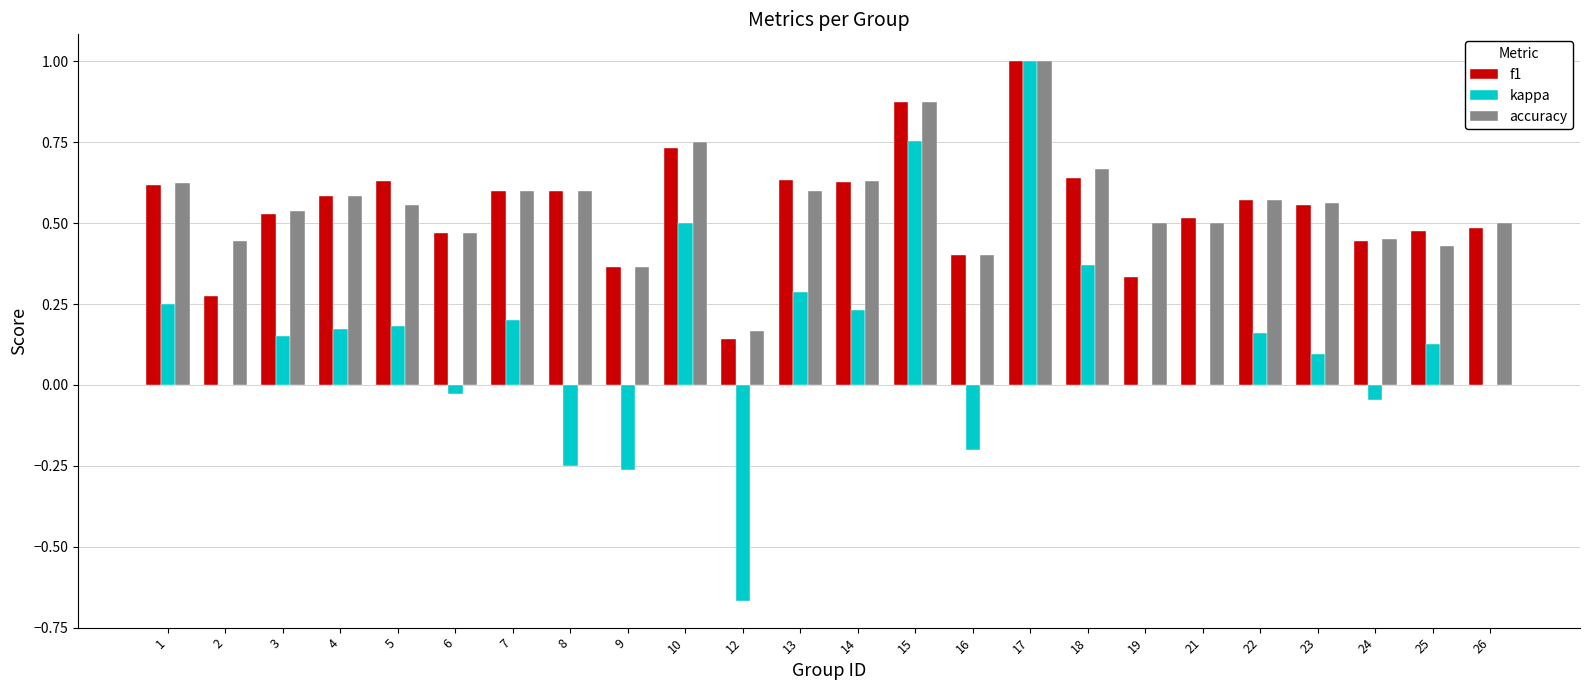

Is the value of f1 at 13 greater than the value of accuracy at 3?

Yes